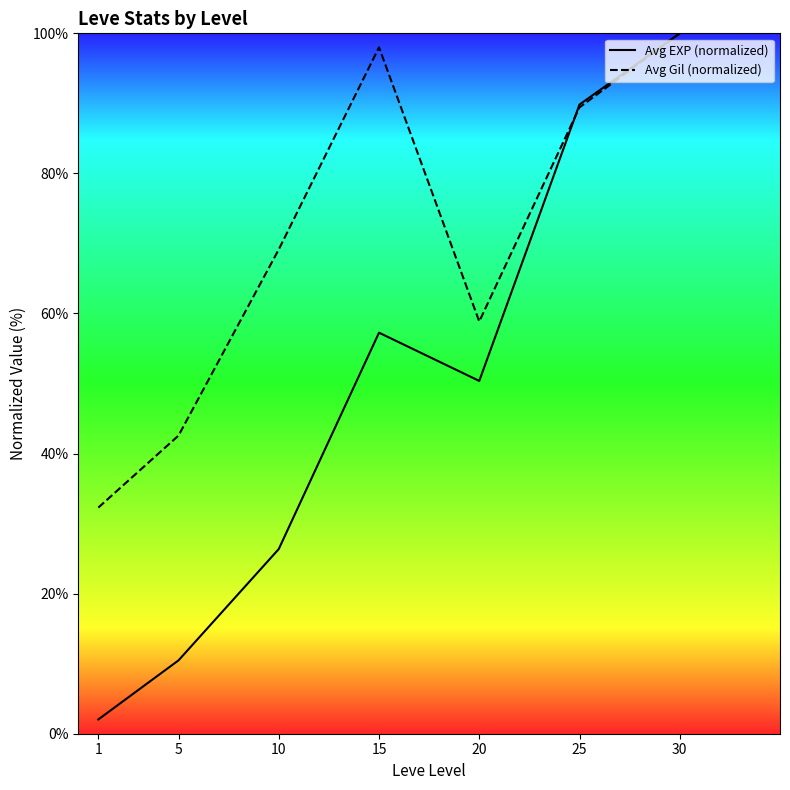

Does the chart display data point markers on the line(s)?

No